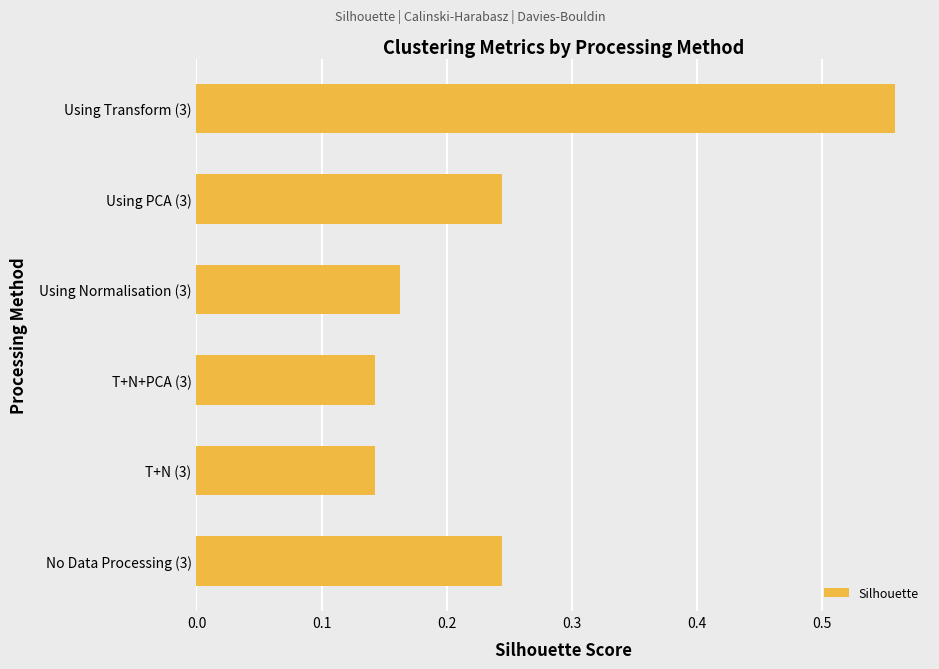

What is the difference between the maximum and second lowest values?

0.4